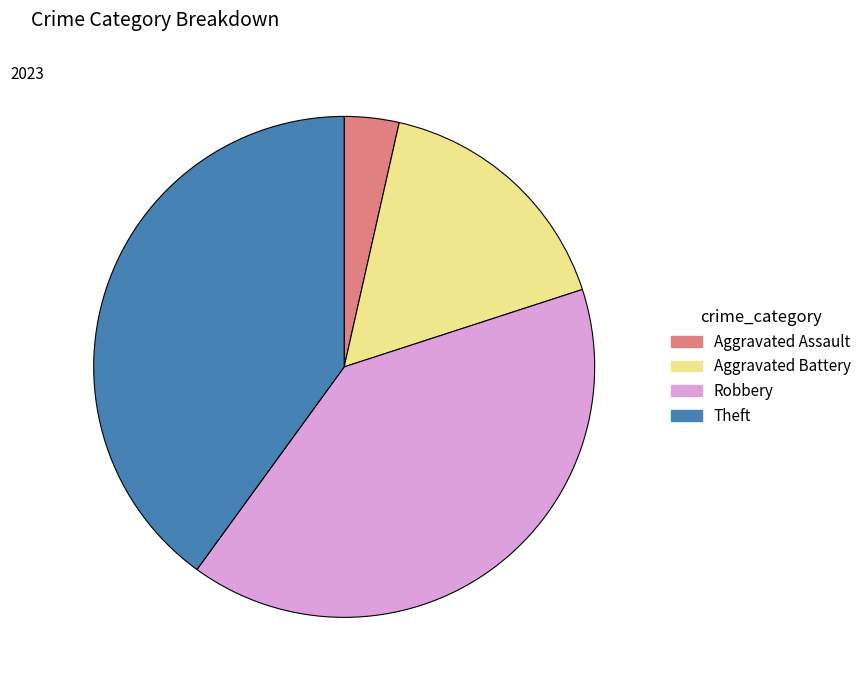

True or false: Robbery accounts for 28% of the total.

False